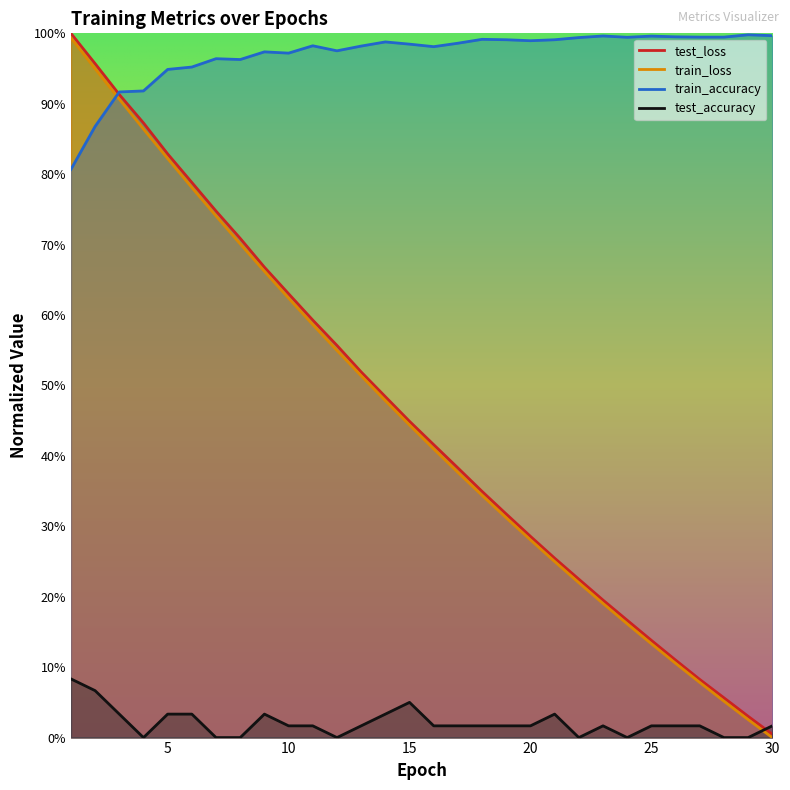

How many lines are shown in the chart?

4